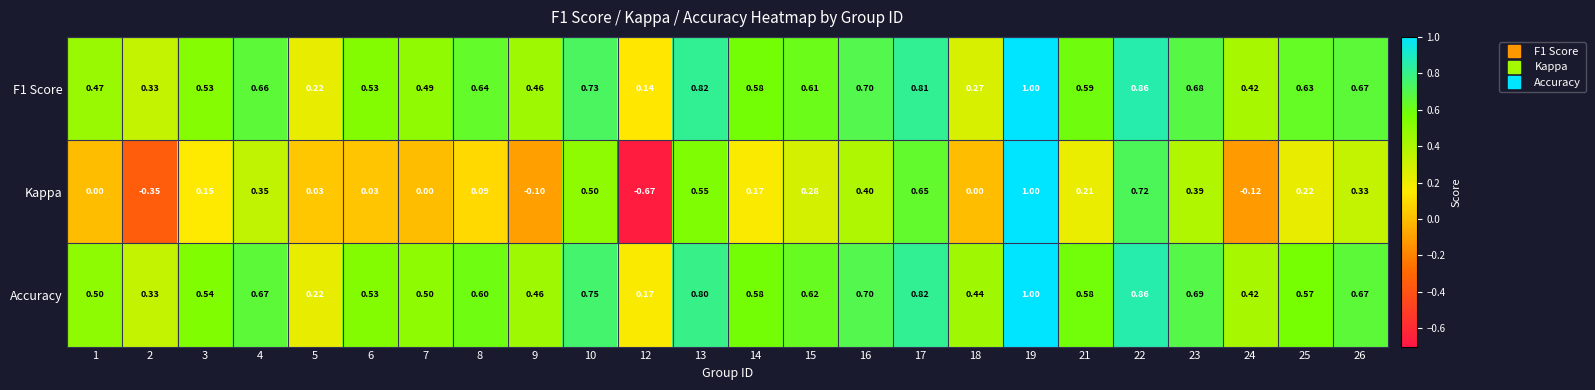

Is the value of Kappa at 22 greater than the value of F1 Score at 16?

Yes